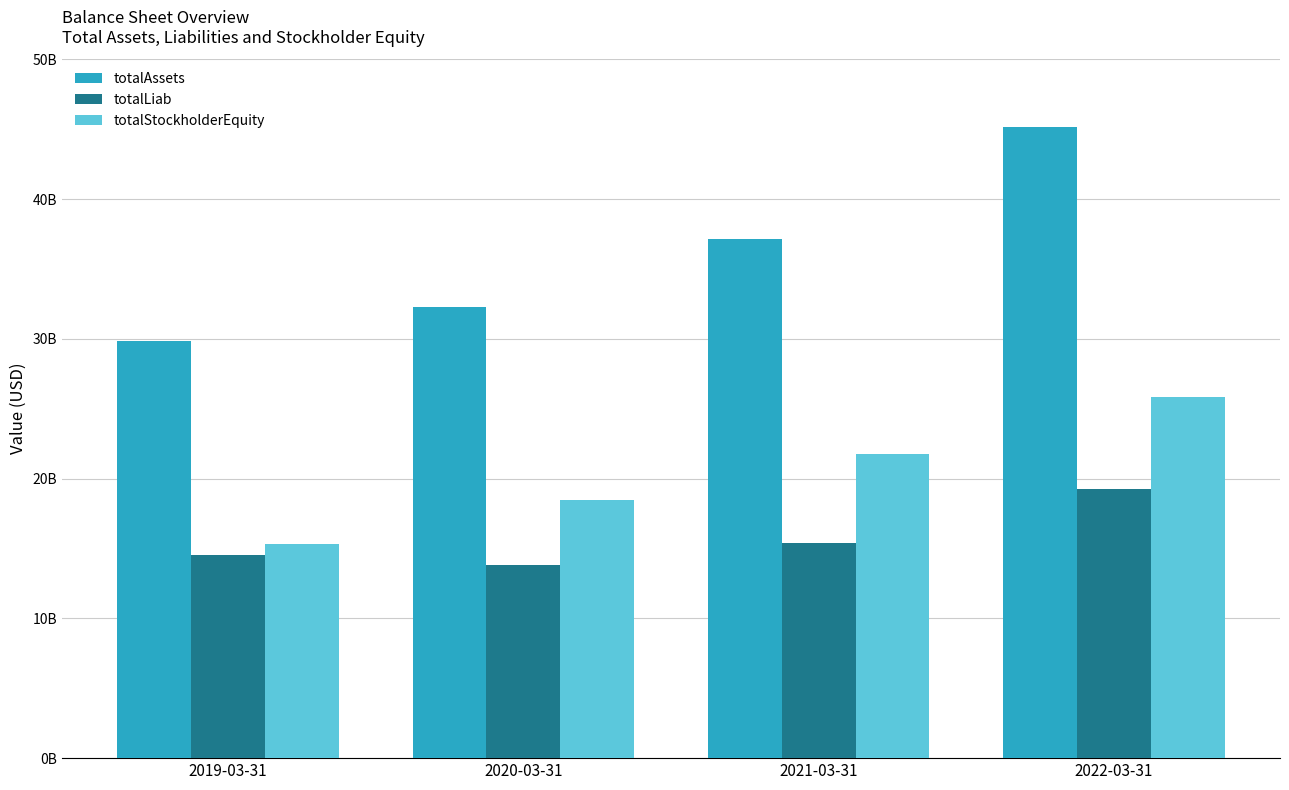

What is the difference between the totalStockholderEquity values at 2020-03-31 and 2021-03-31?

3295502000